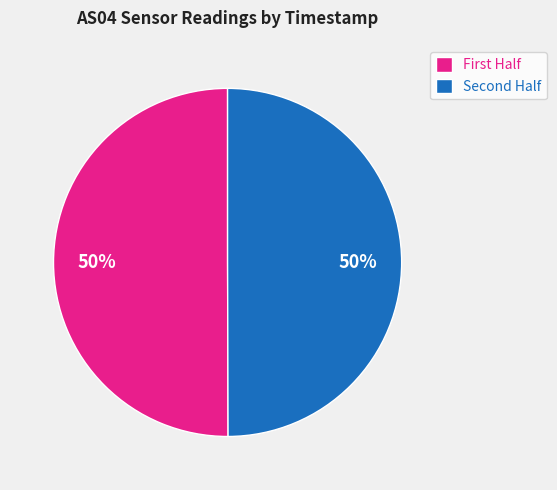

To the nearest percent, what is the average slice percentage?

50%